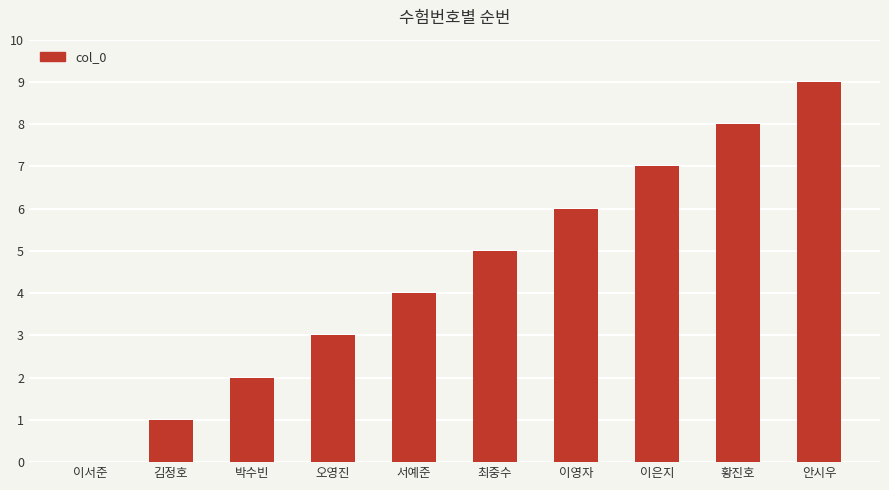

What is the sum of the values at 박수빈 and 오영진?

5